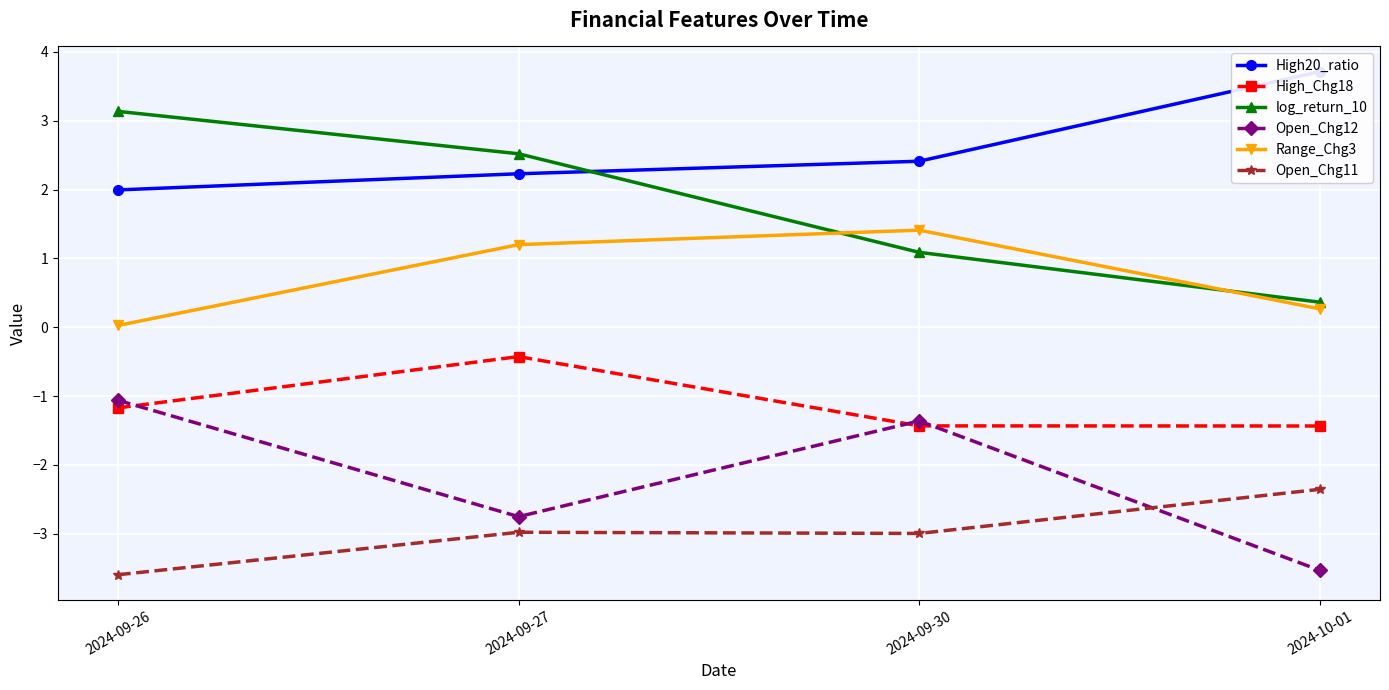

Reading left to right, extract all data points from this chart.

High20_ratio: 2.0	2.2	2.4	3.7
High_Chg18: -1.2	-0.4	-1.4	-1.4
log_return_10: 3.1	2.5	1.1	0.4
Open_Chg12: -1.1	-2.8	-1.4	-3.5
Range_Chg3: 0.0	1.2	1.4	0.3
Open_Chg11: -3.6	-3.0	-3.0	-2.4